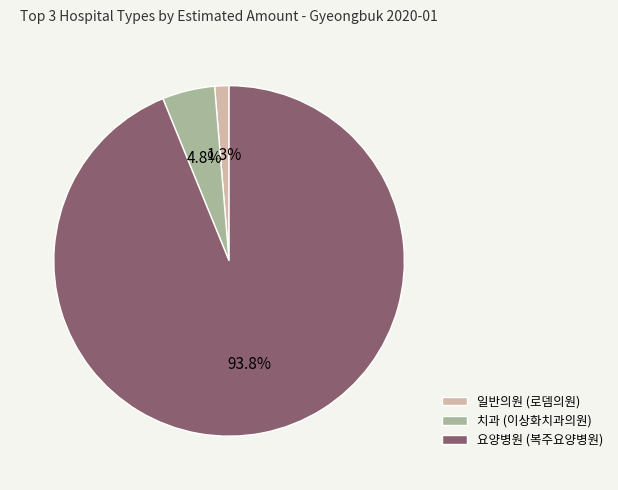

Which slice represents more than half of the pie?

요양병원 (복주요양병원)